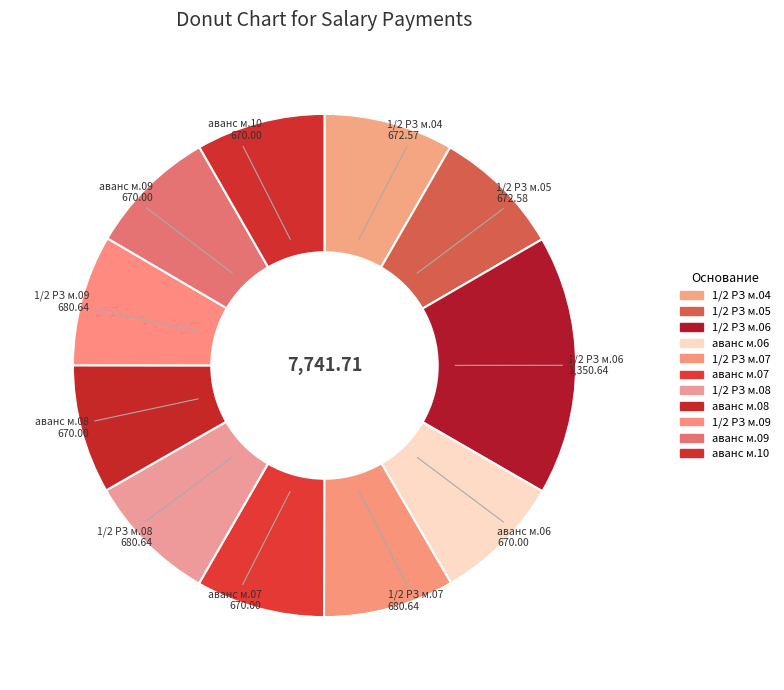

Combined, do 1/2 РЗ м.07 and аванс м.09 account for over 50%?

No